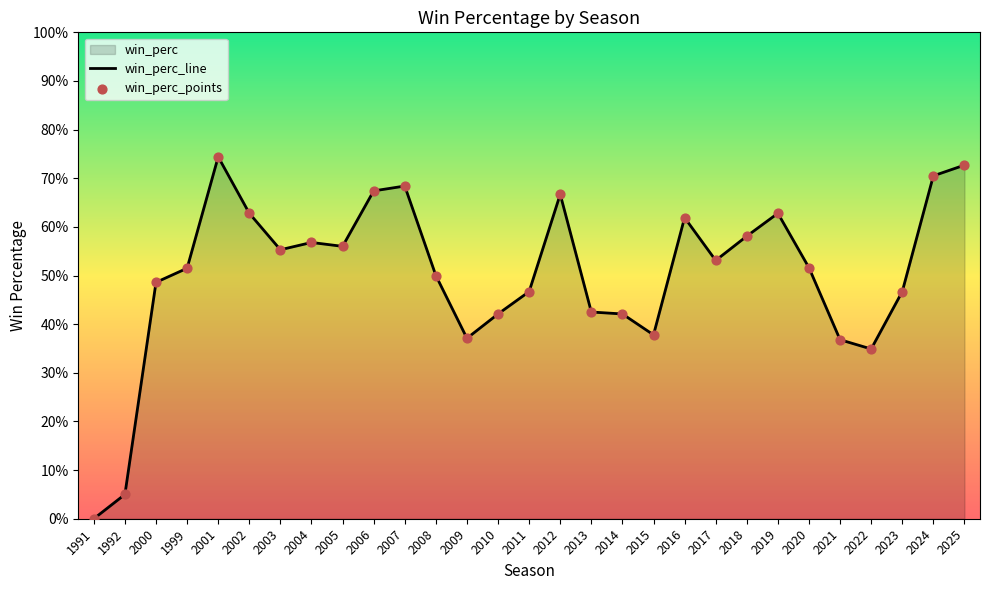

What is the change in value from 1992 to 2006?

+0.6